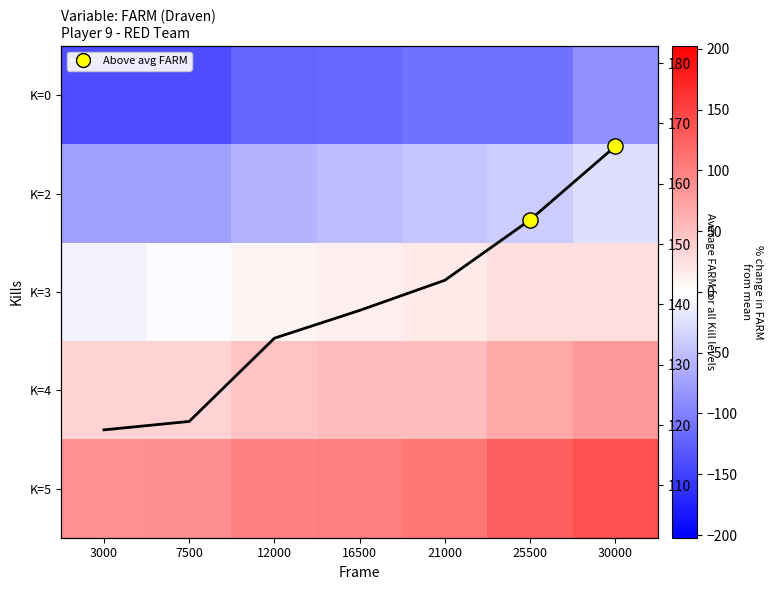

How many data points does each series have?

7